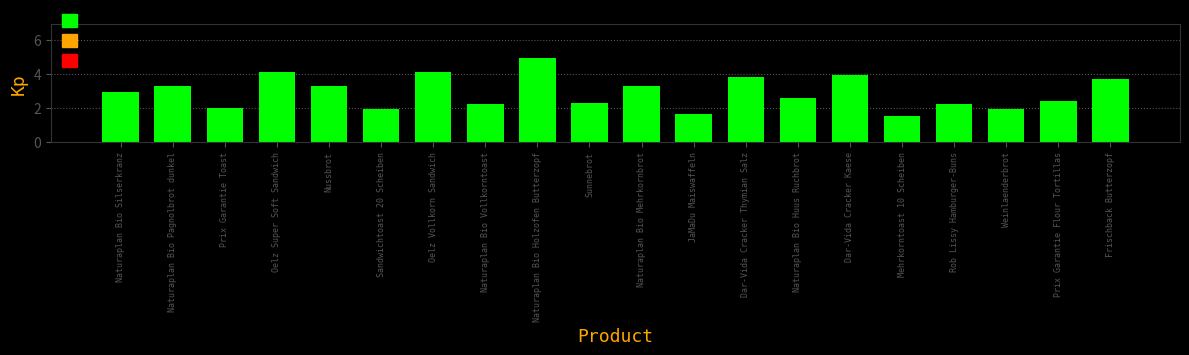

What is the change in value from Mehrkorntoast 10 Scheiben to Prix Garantie Flour Tortillas?

+0.9